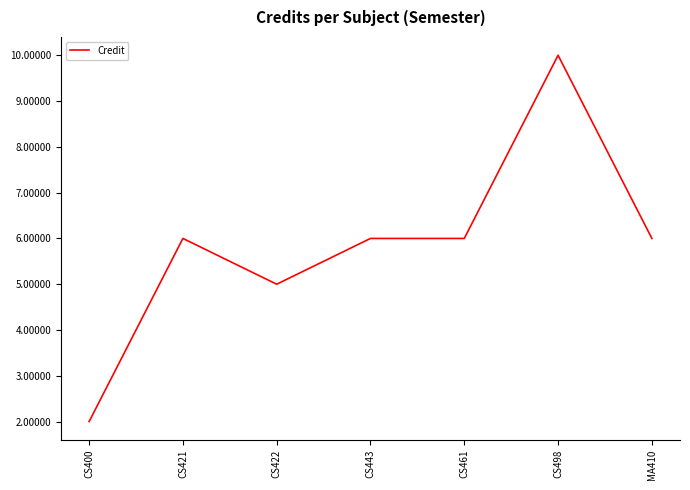

What is the ratio of the value at CS421 to the value at CS498?

0.6